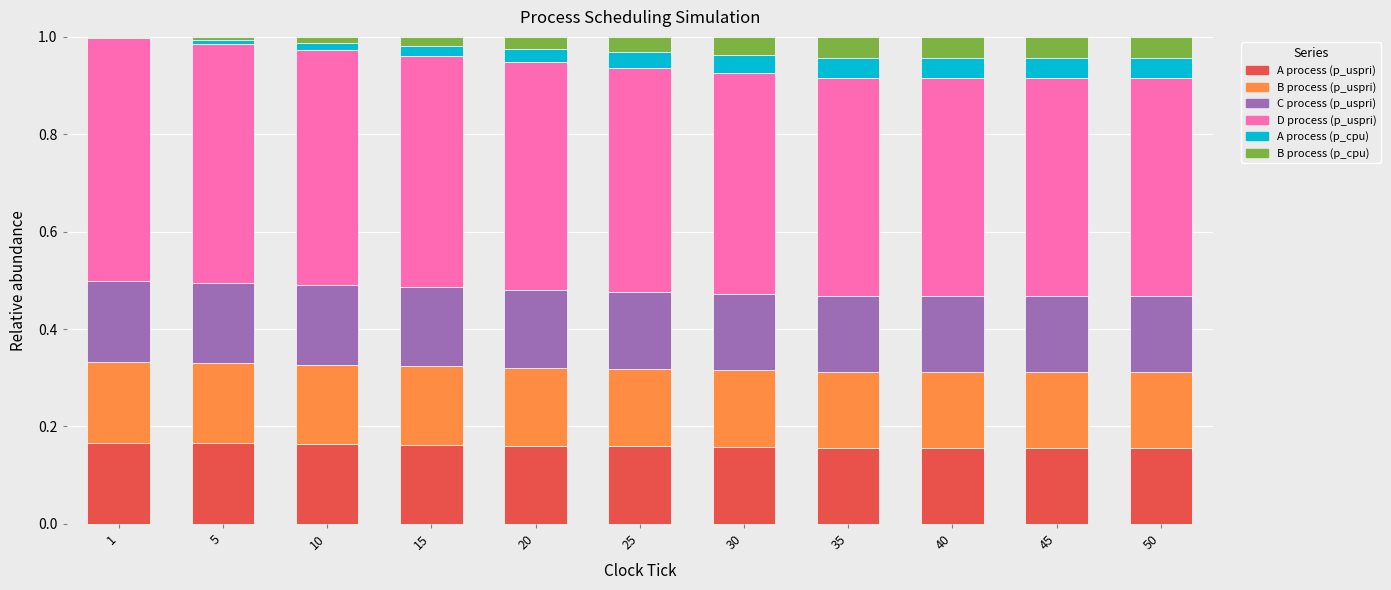

The A process (p_cpu) series shows 0.0 at 50. True or false?

False